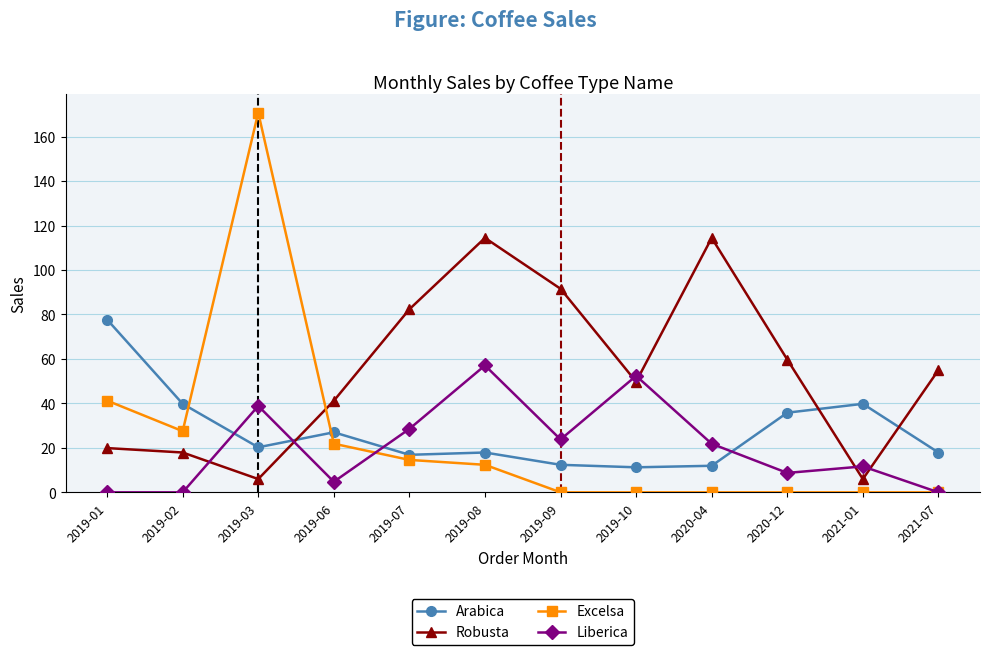

True or false: Liberica has more than 0 interior local peaks.

True